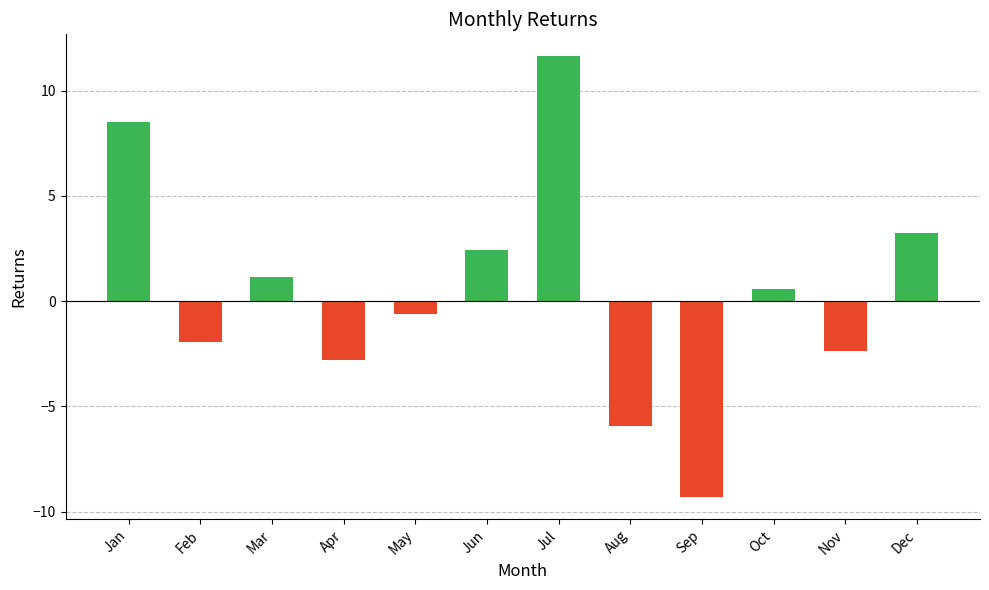

Rank the categories by value from highest to lowest.

Jul, Jan, Dec, Jun, Mar, Oct, May, Feb, Nov, Apr, Aug, Sep